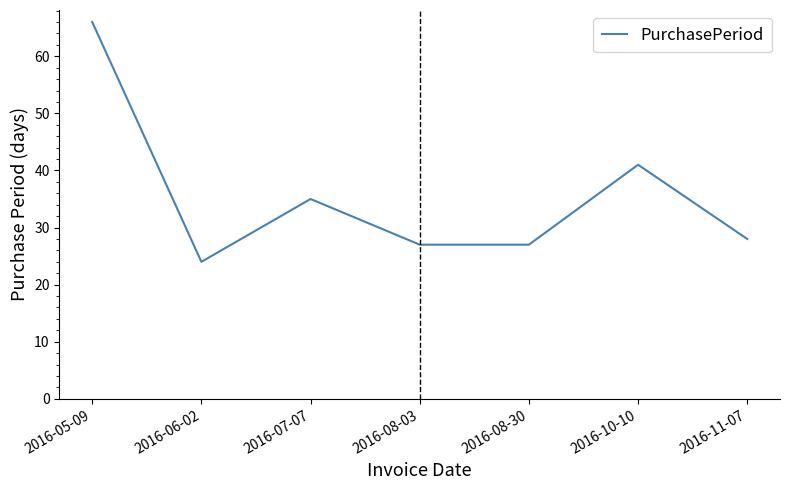

Which category has the lowest value across all series?

2016-06-02